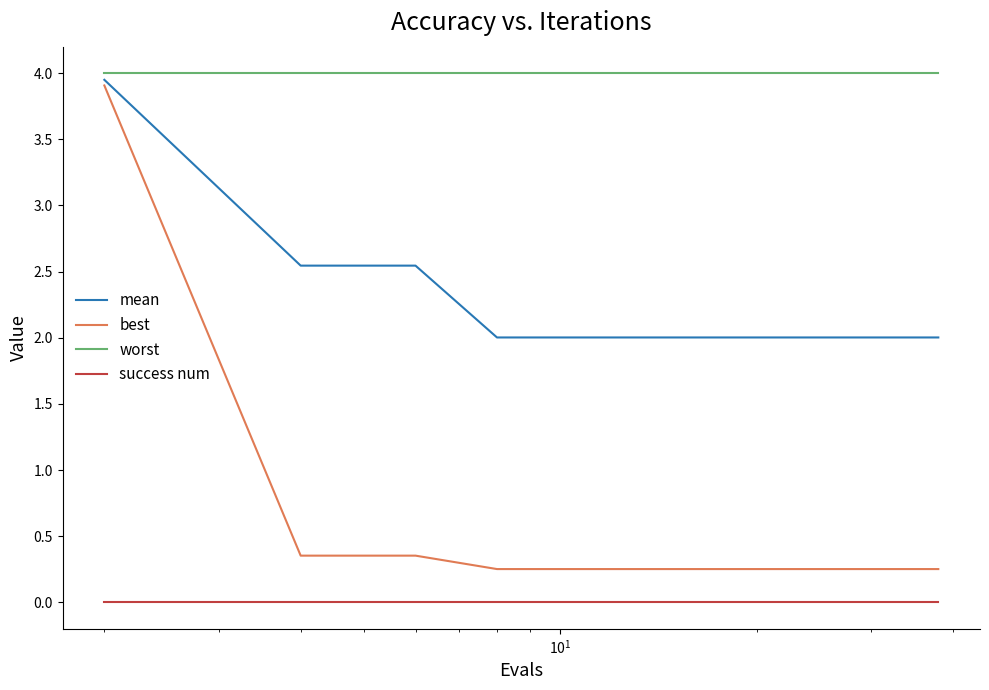

What is the maximum value shown in the chart?

4.0